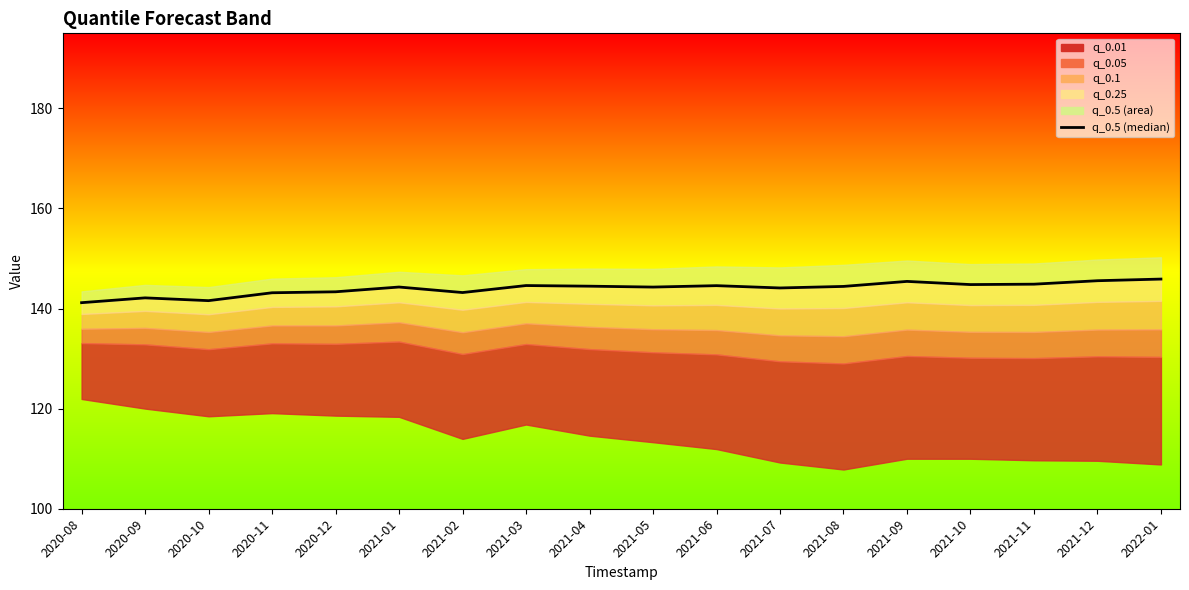

Which category has the lowest value across all series?

2020-08